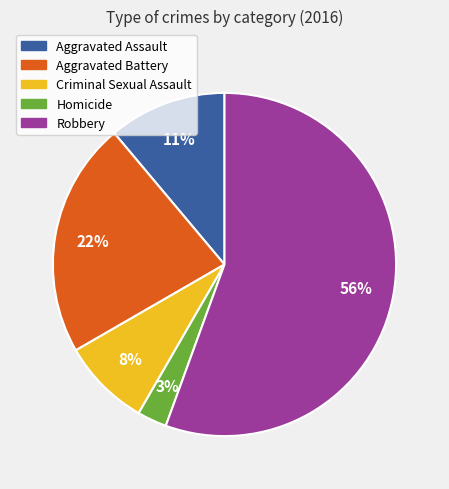

Does Aggravated Battery account for over 50% of the chart?

No